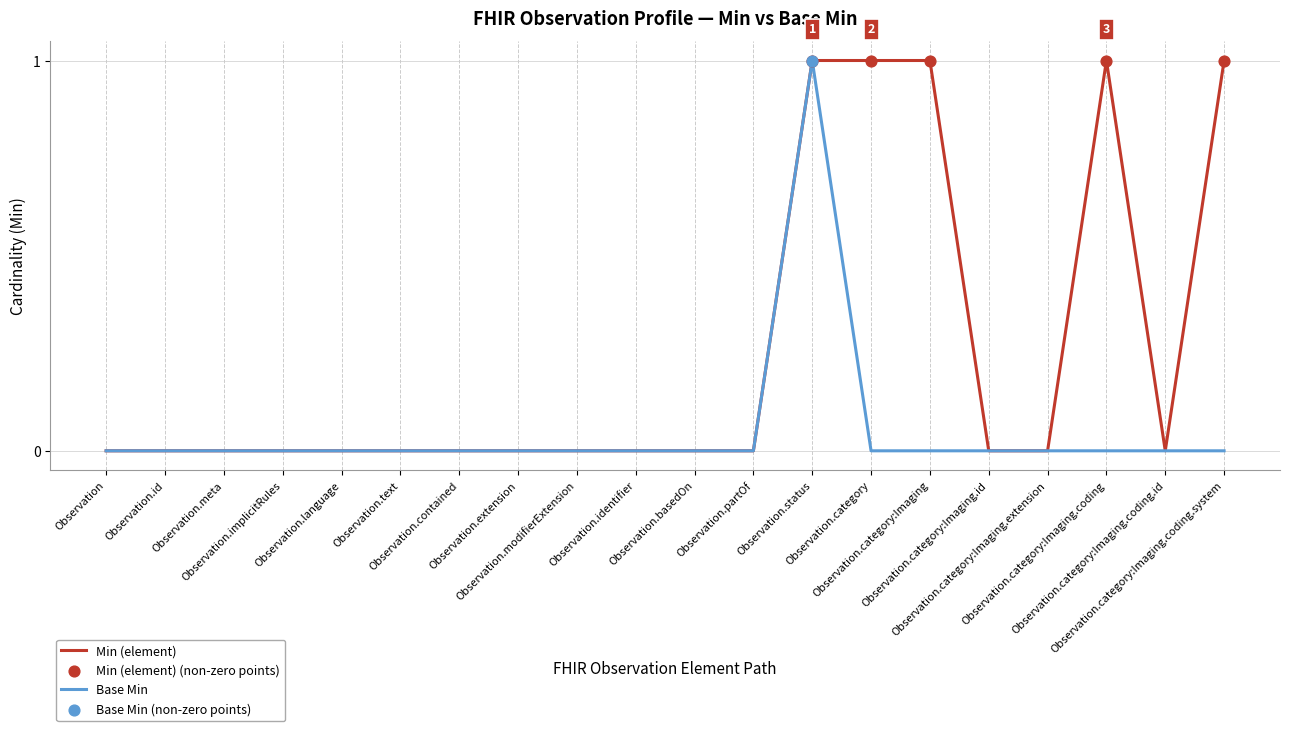

At which category is the sum across all series the highest?

Observation.status